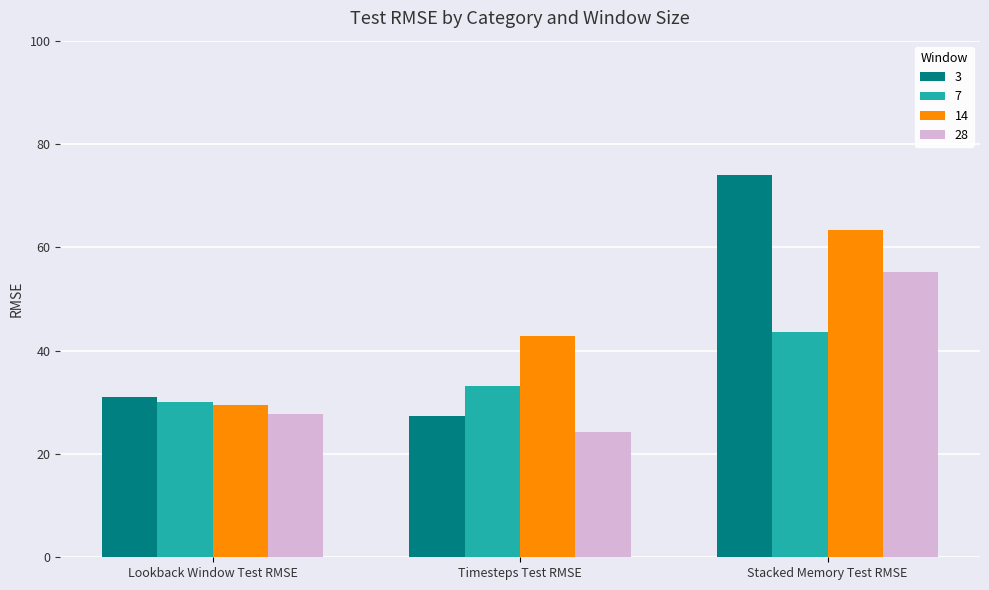

What is the difference between the highest and lowest values at Stacked Memory Test RMSE?

30.5